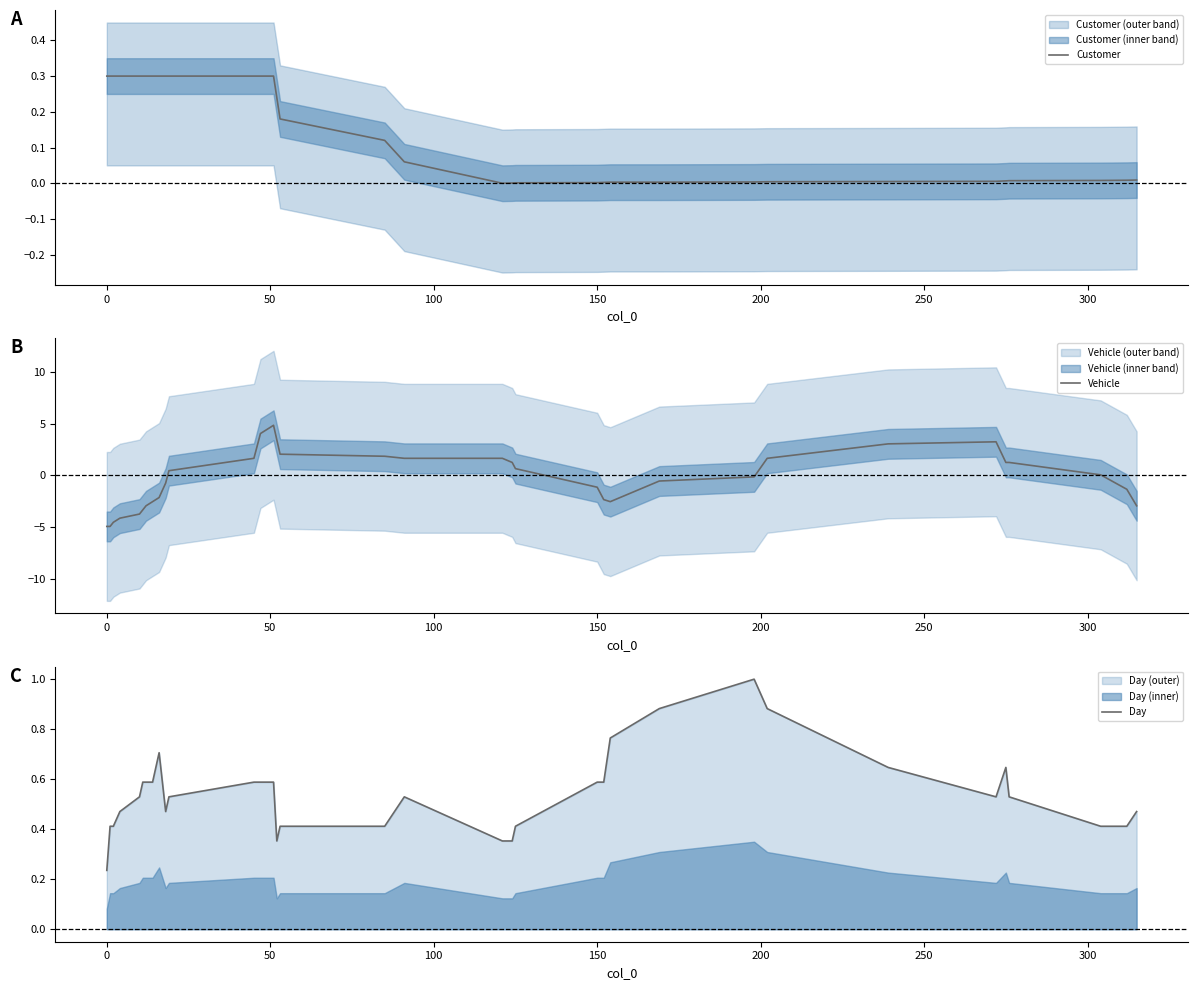

The value of Customer at 50 is 0.2. True or false?

False